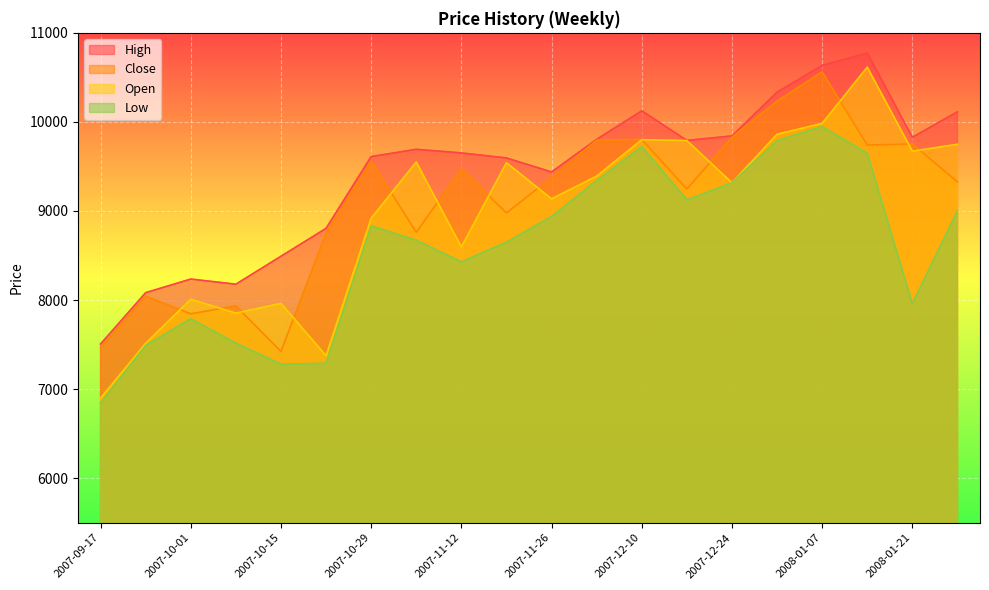

Where is Open nearest to the value 8756?

2007-11-12